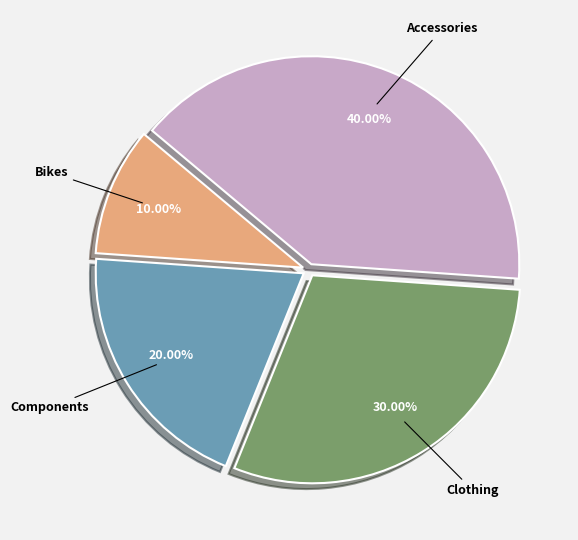

How many slices are in this pie chart?

4